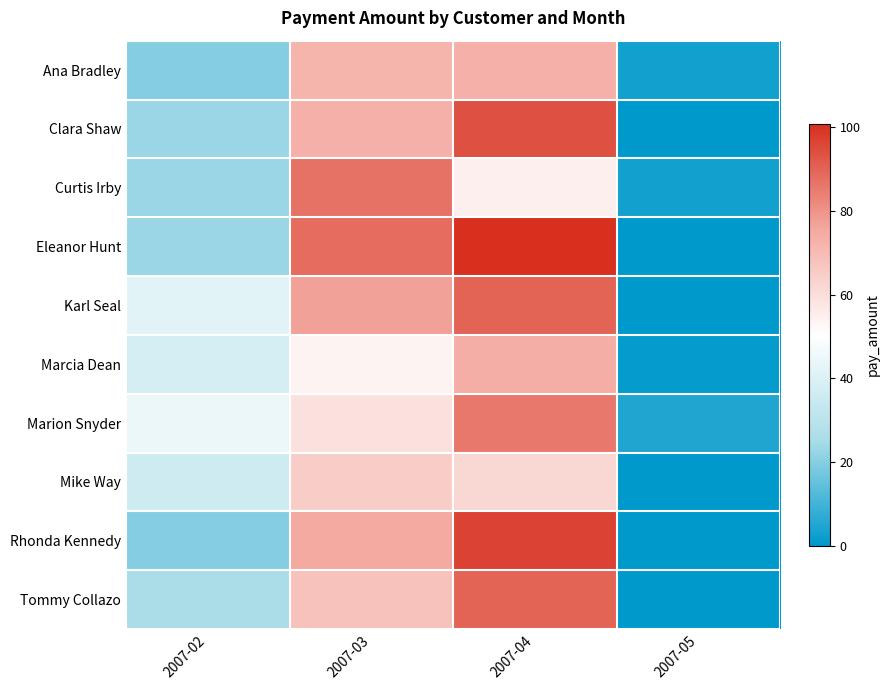

Which series has the widest spread of values?

Eleanor Hunt